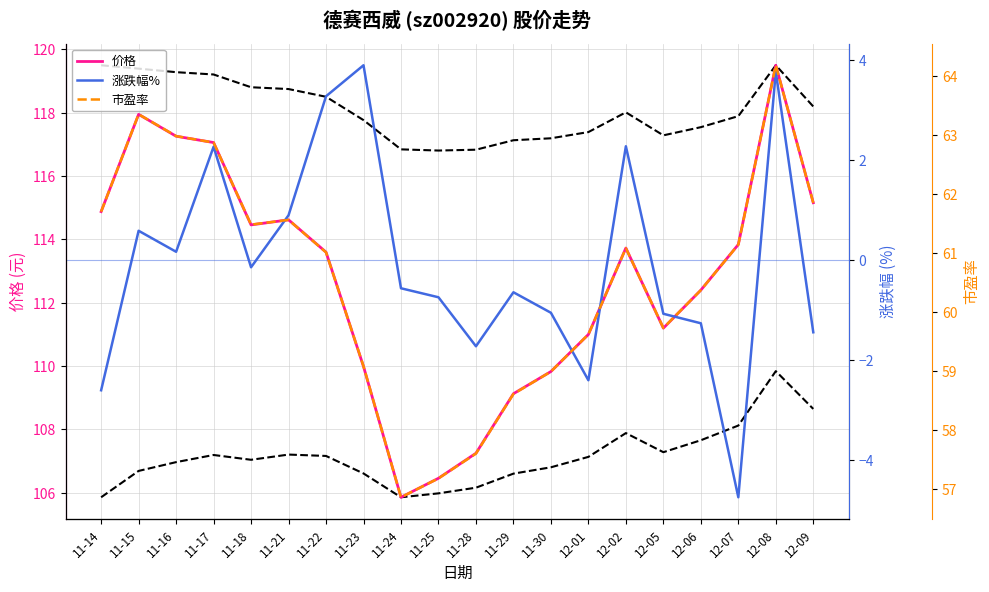

How many data points in 价格 are less than 113?

9